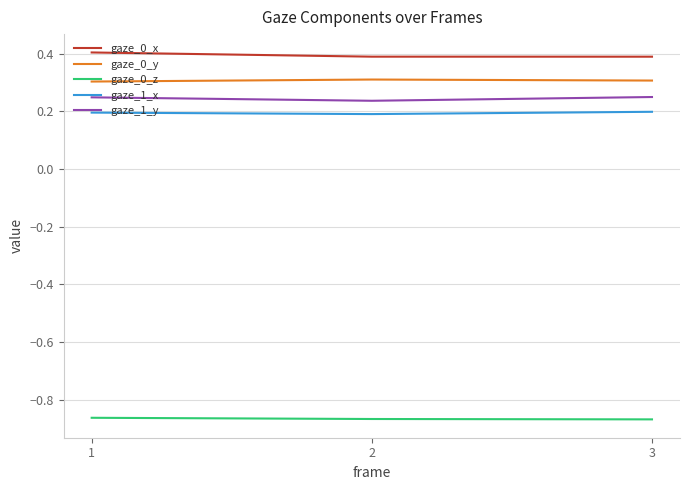

What is the difference between the highest and lowest values at 2?

1.3